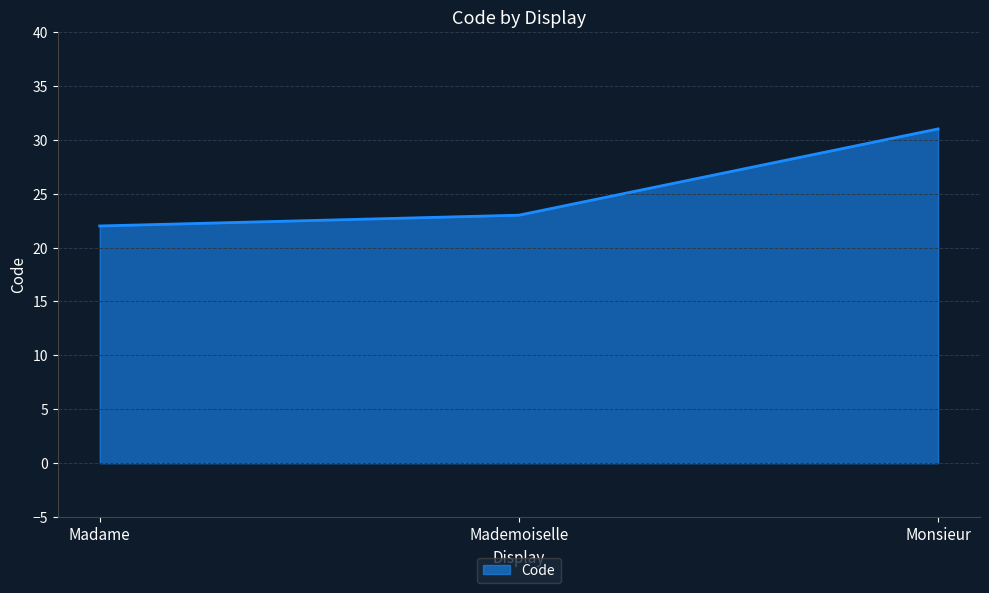

Count the number of categories in the chart.

3